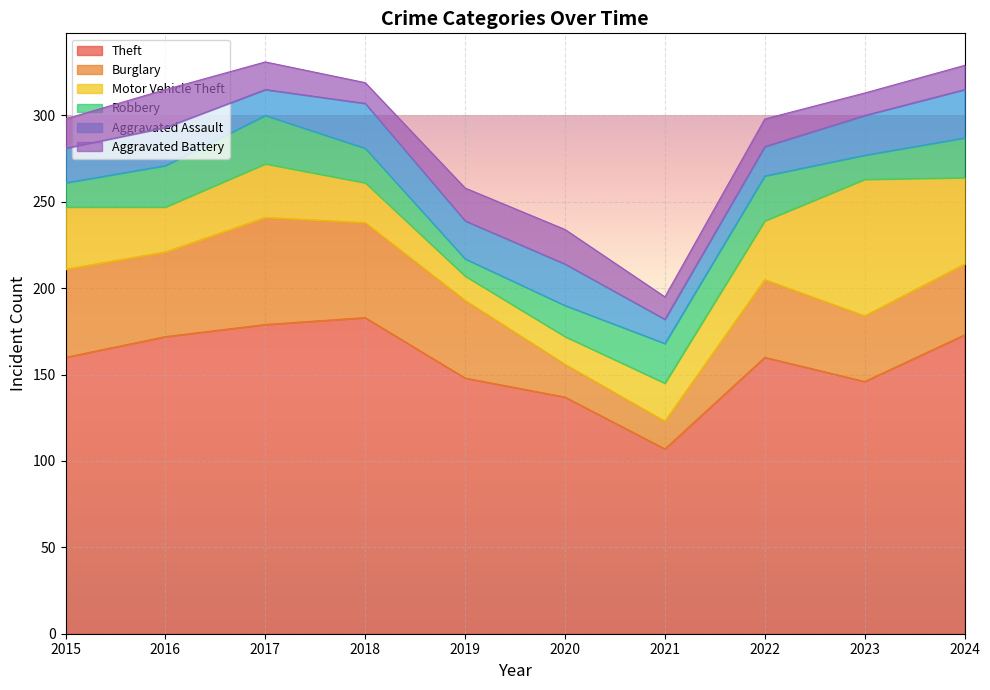

What is the smallest value displayed?

10